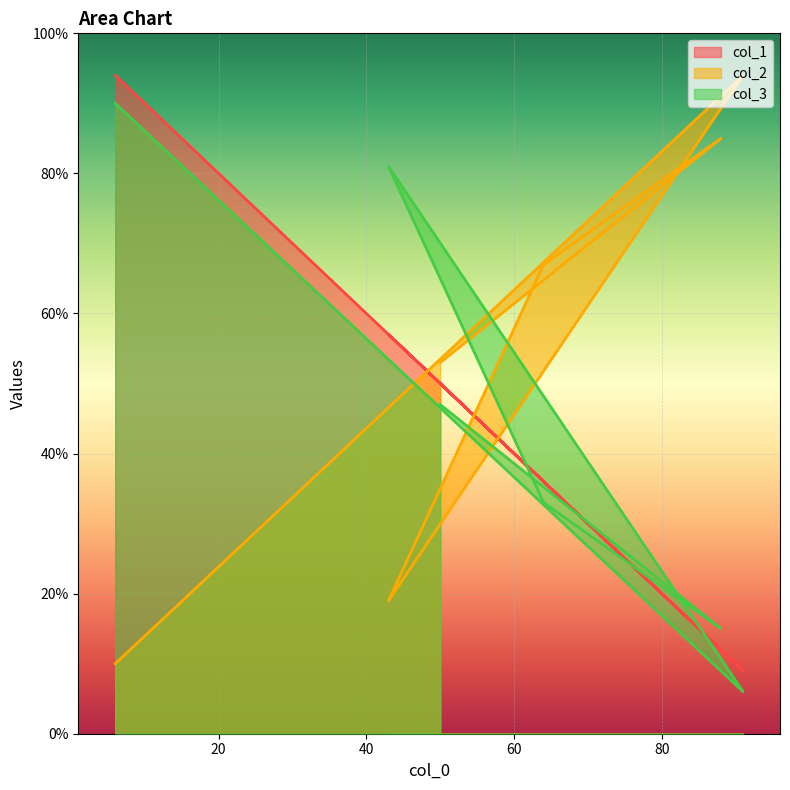

What is the sum of the col_3 values at 6 and 43?

171